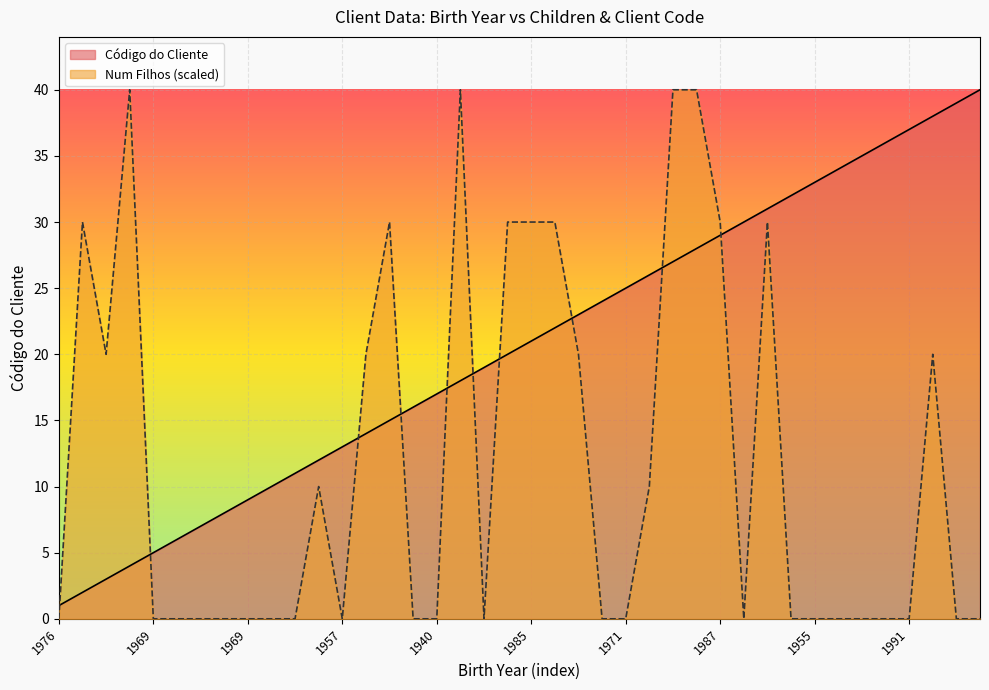

What is the sum of all Código do Cliente values?

820